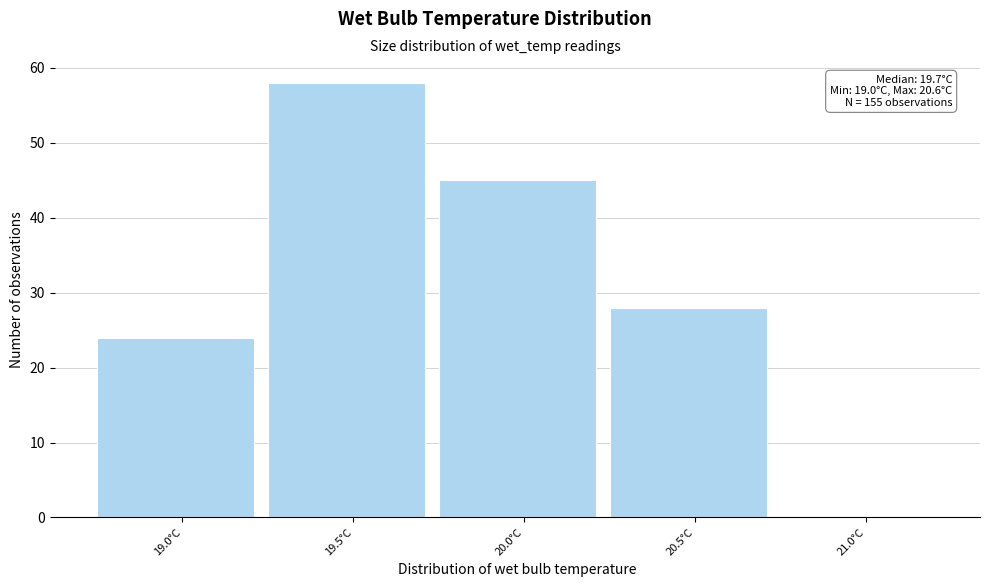

Which range on the x-axis has the tallest bar?

19.25 to 19.75